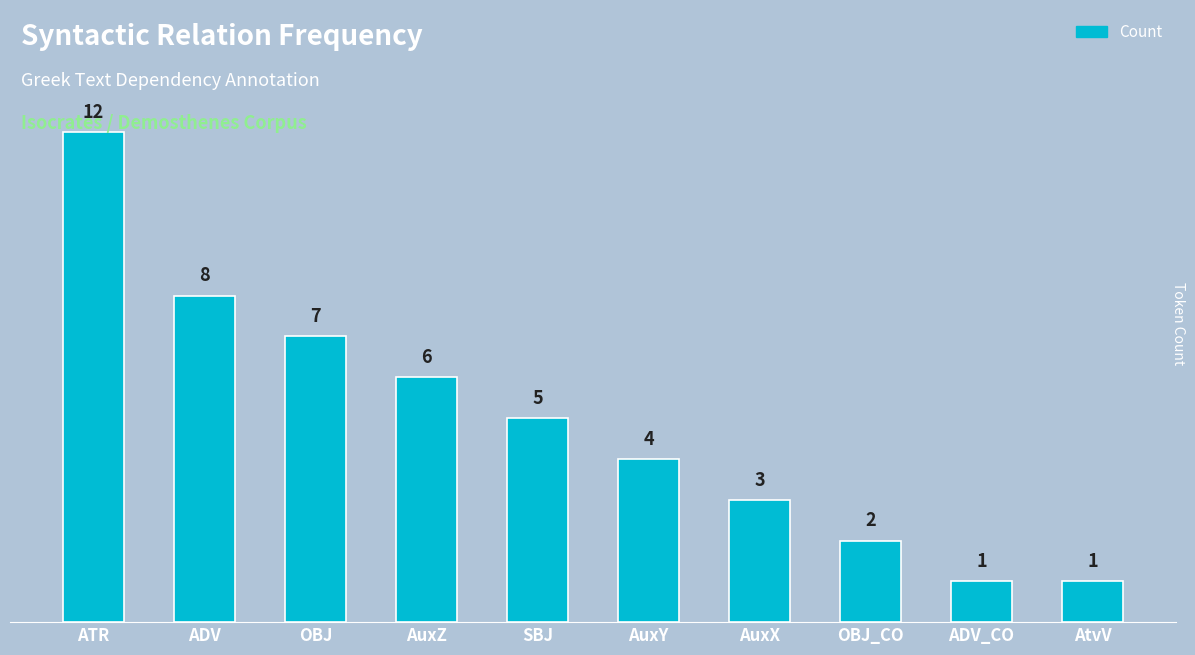

What is the value of the 5th bar from the left?

5